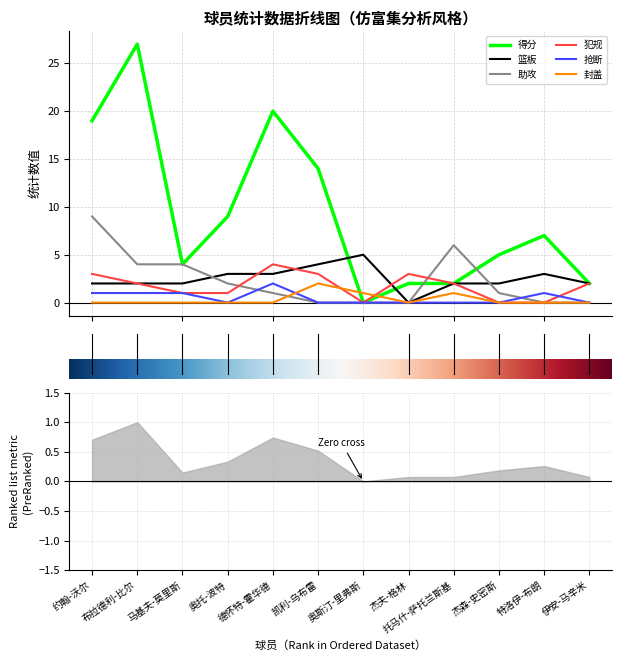

List the series in order of their peak value, highest first.

得分, 助攻, 篮板, 犯规, 抢断, 封盖